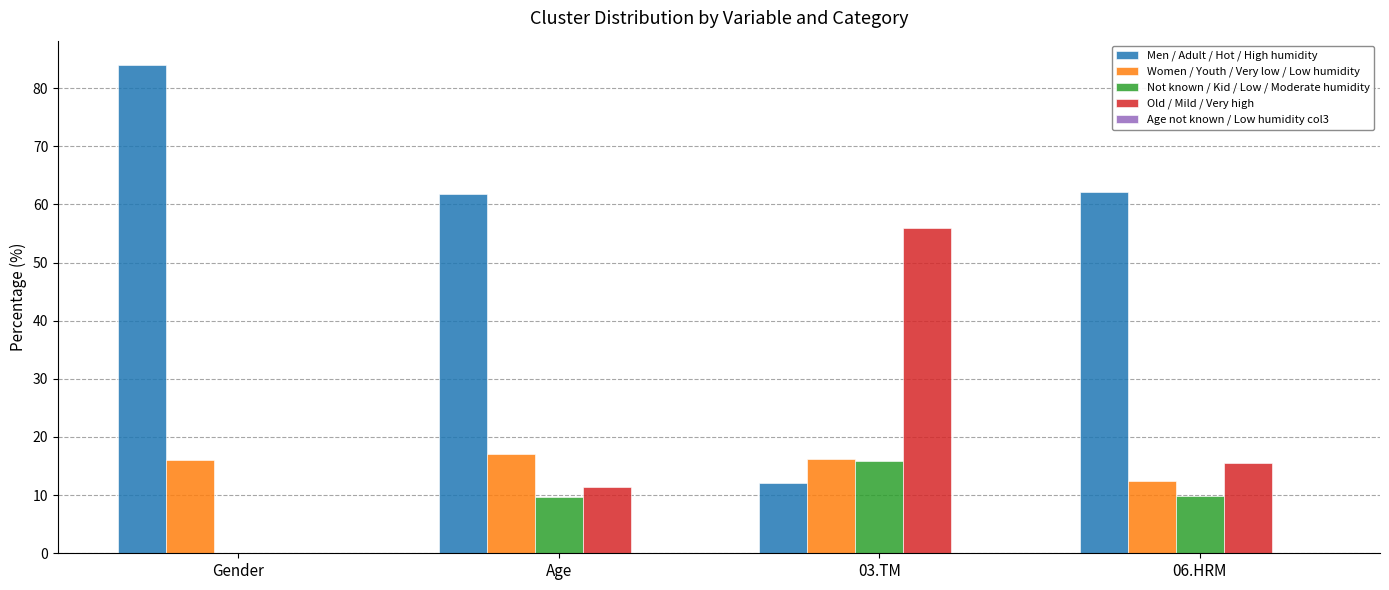

Between Gender and 03.TM, which series saw the biggest shift?

Men / Adult / Hot / High humidity